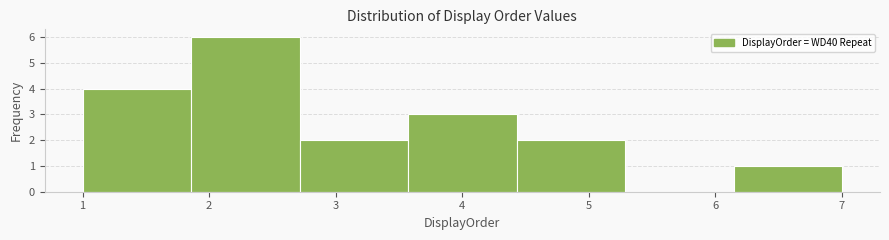

Over which range of the x-axis is the bar tallest?

1.9 to 2.7